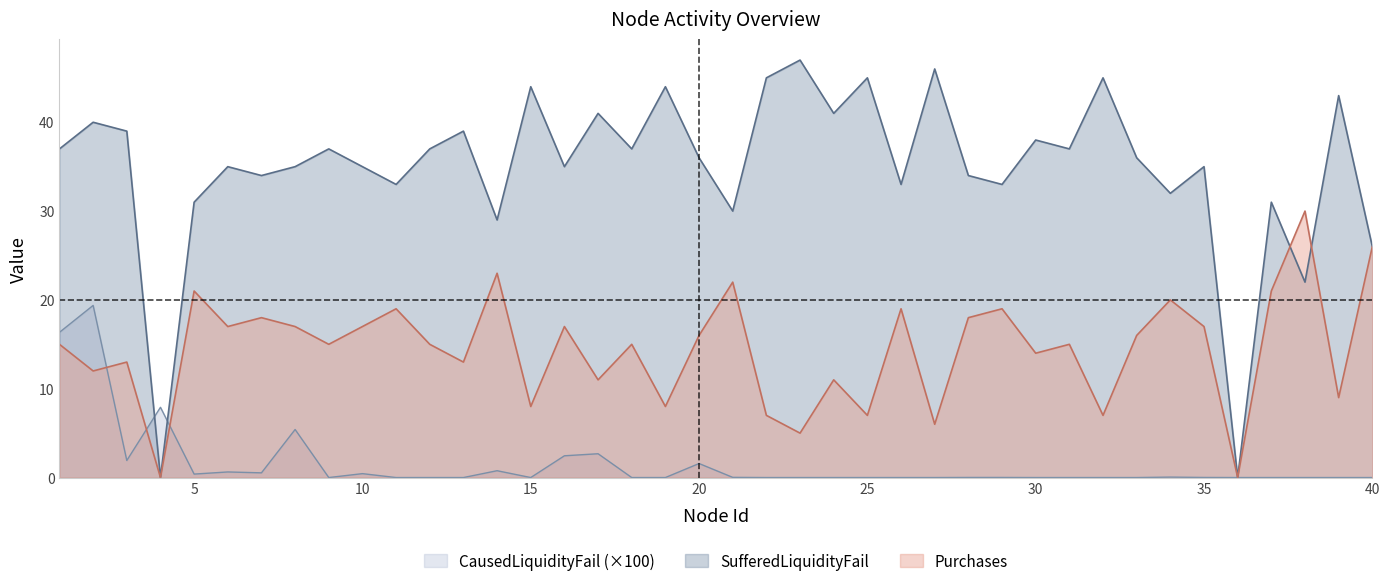

How many intersections are there between CausedLiquidityFail and SufferedLiquidityFail?

2